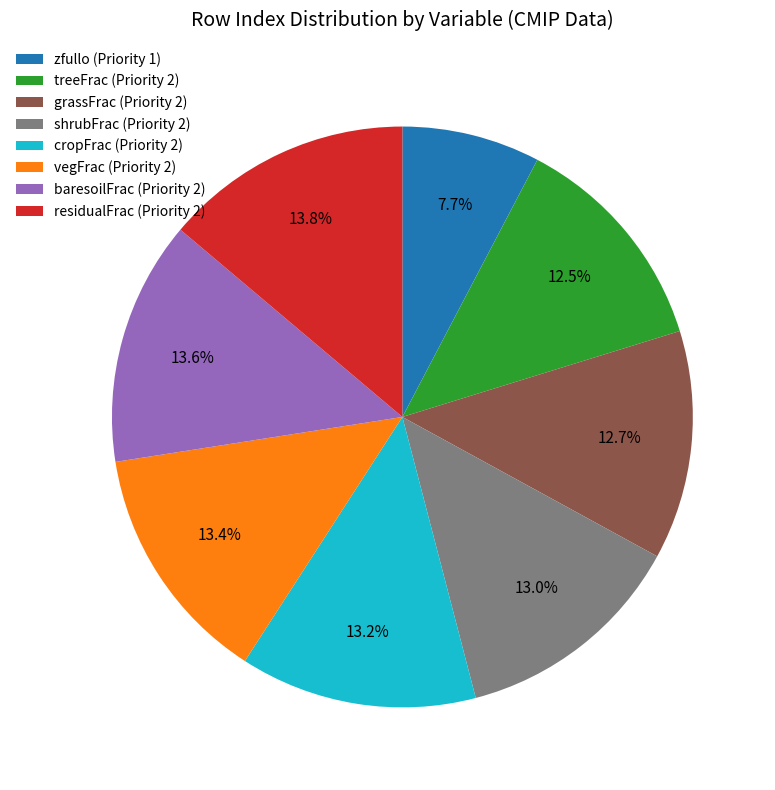

To the nearest percent, what is the average slice percentage?

12%